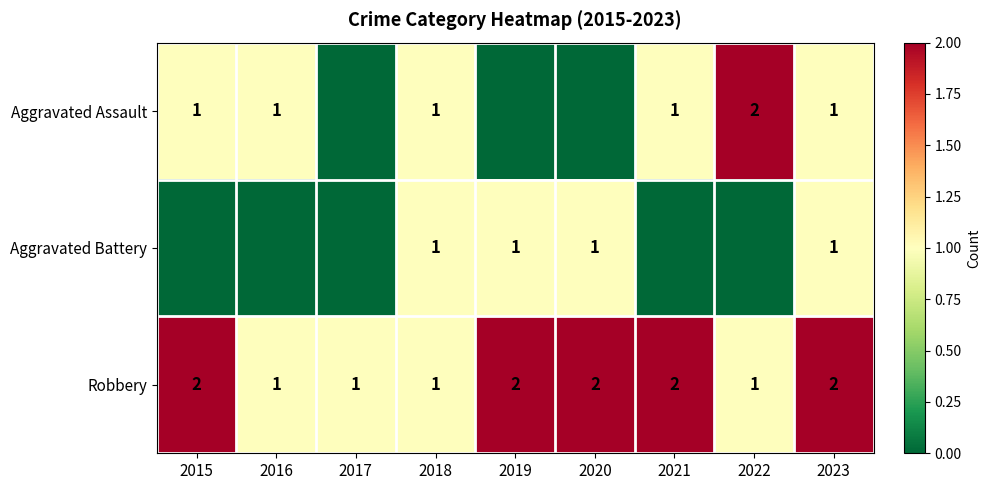

The value of Robbery at 2019 is 2. True or false?

True